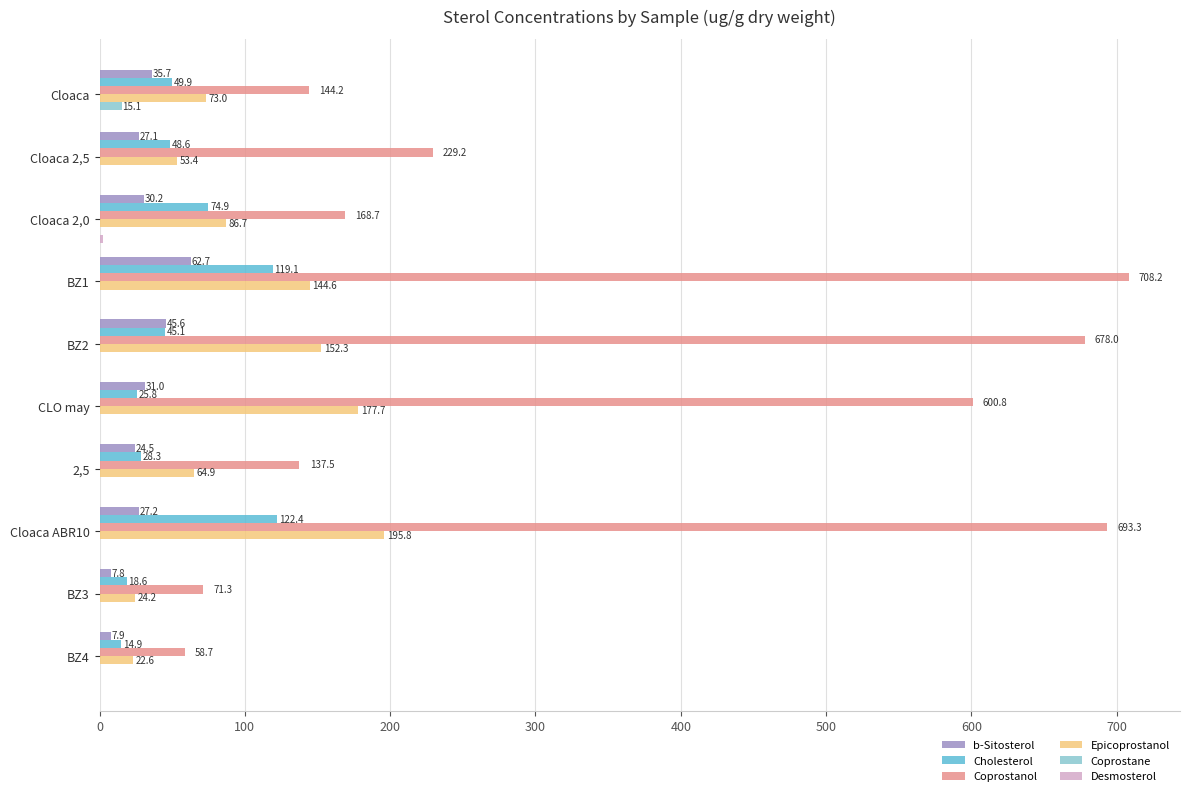

At which label is Coprostanol closest to 383?

Cloaca 2,5